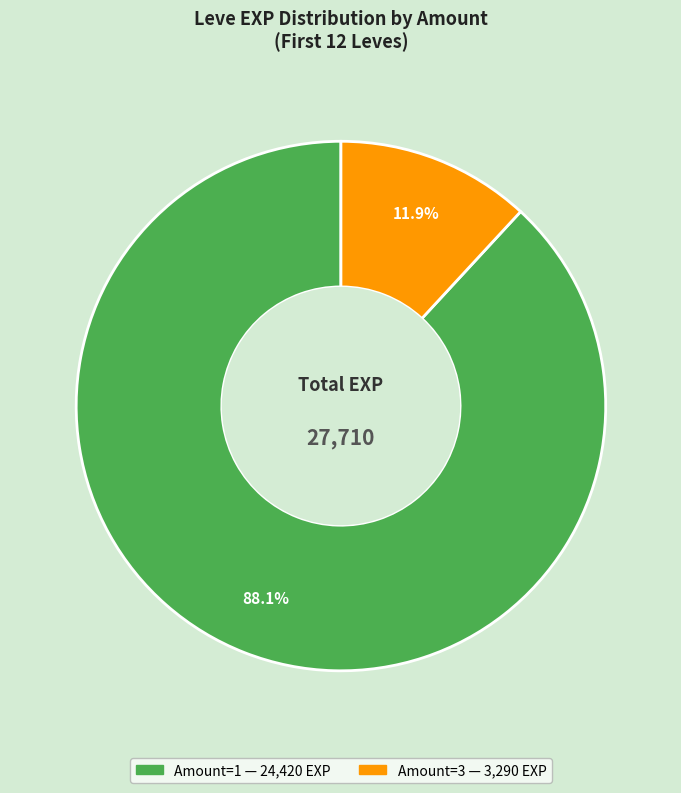

Is there any slice that represents more than half of the pie?

Yes